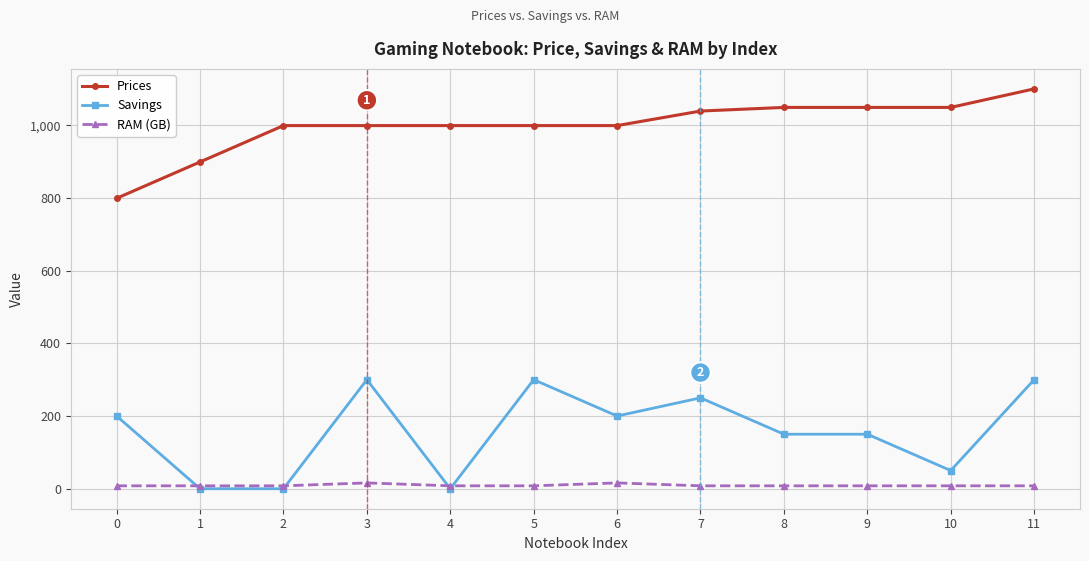

True or false: RAM (GB) has a value of 8.0 at 0.

True